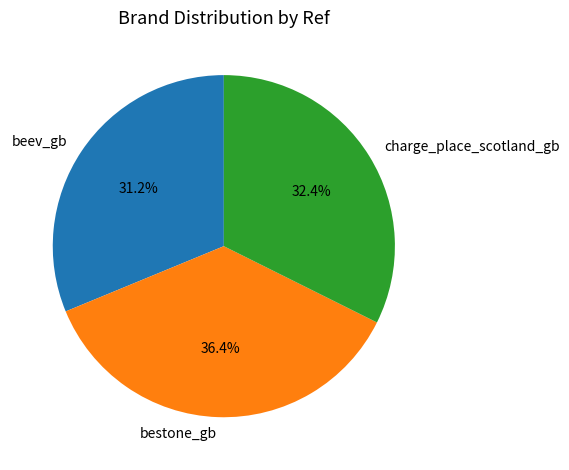

Which category has the smallest portion of the pie?

beev_gb